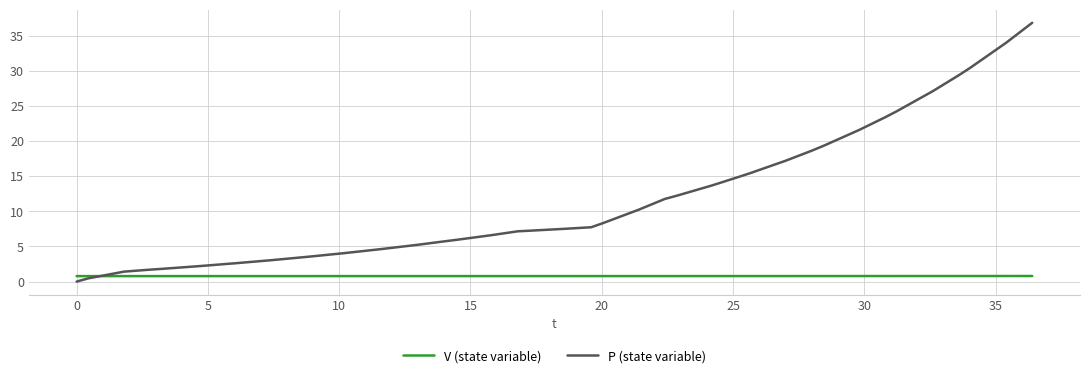

Which series has the largest range (max minus min)?

P (state variable)